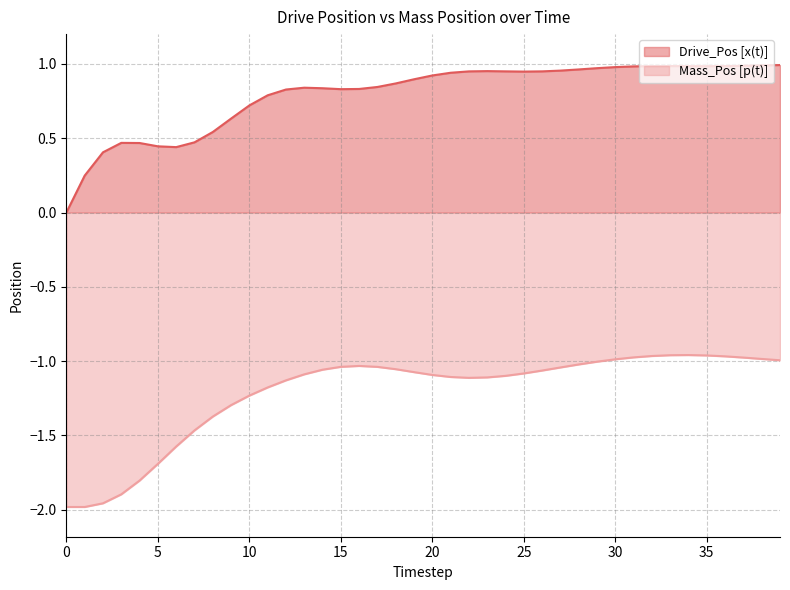

How many interior local peaks does the Mass_Pos [p(t)] series have?

2